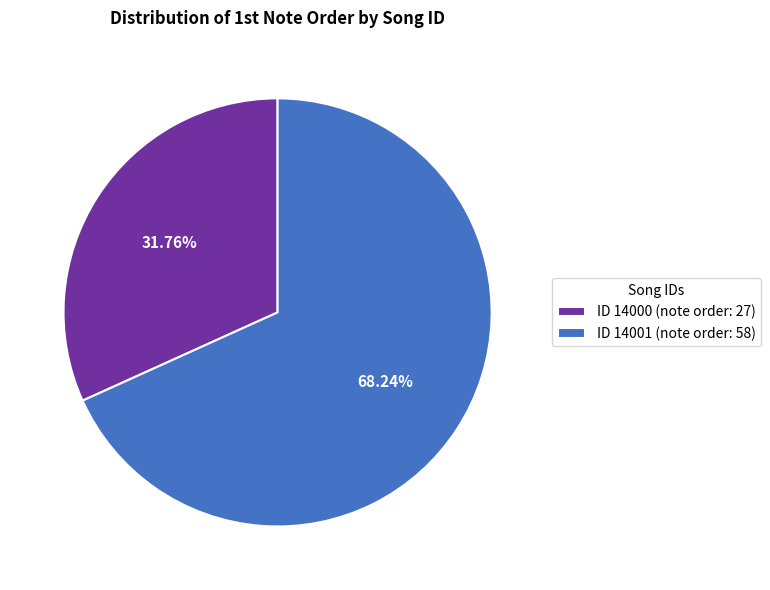

Do ID 14000 (note order: 27) and ID 14001 (note order: 58) together represent more than half of the pie?

Yes